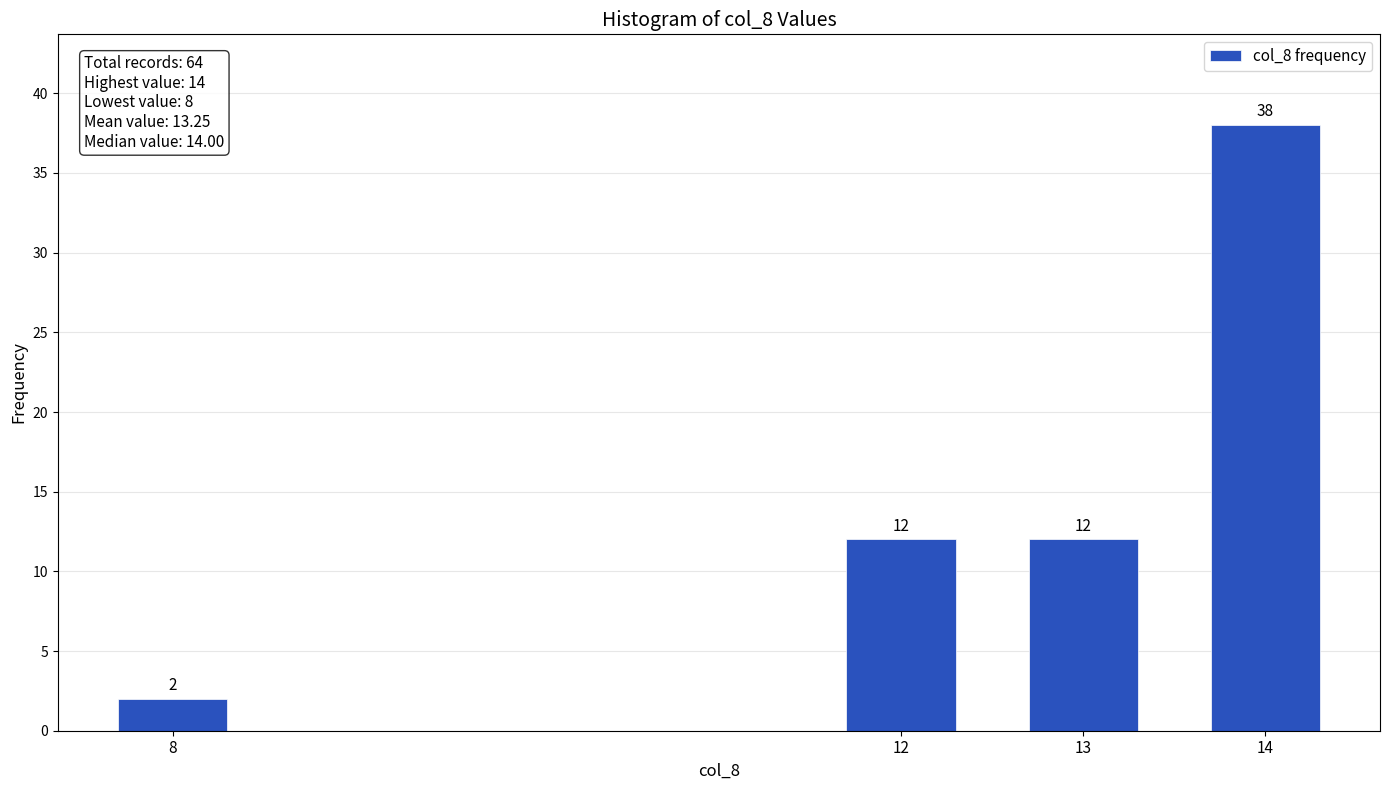

Reading right to left, list all the values displayed in this chart.

14=38	13=12	12=12	8=2